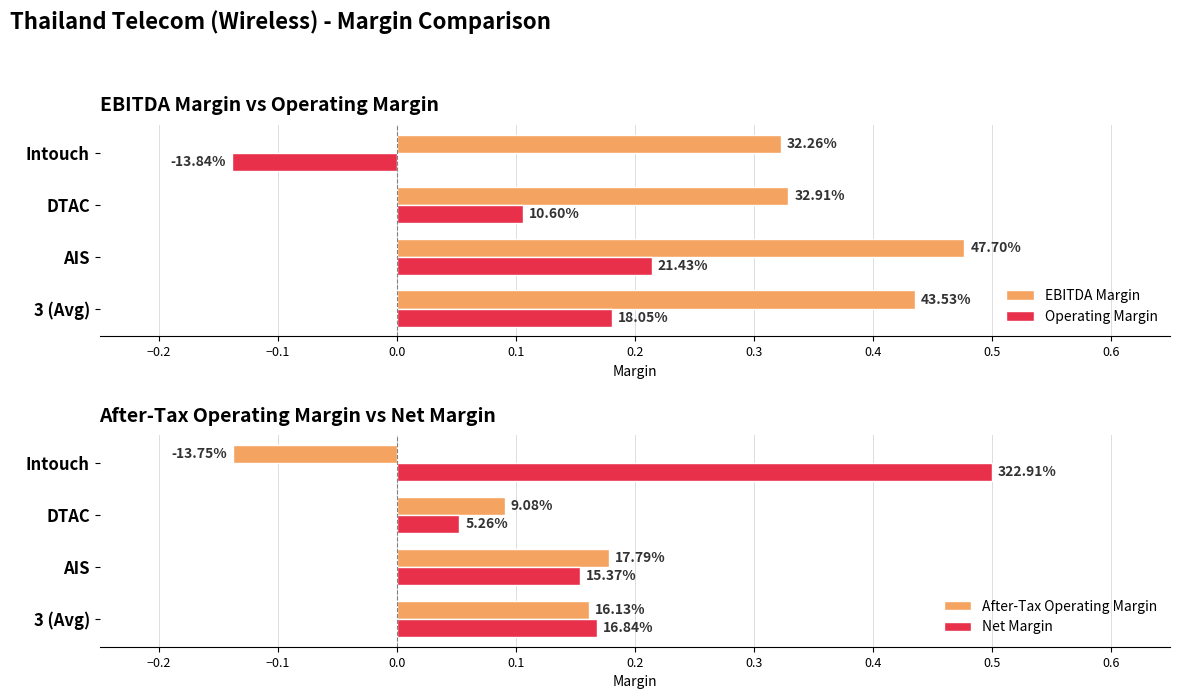

What is the value of the Operating Margin bar at the 3rd from the left?

0.1